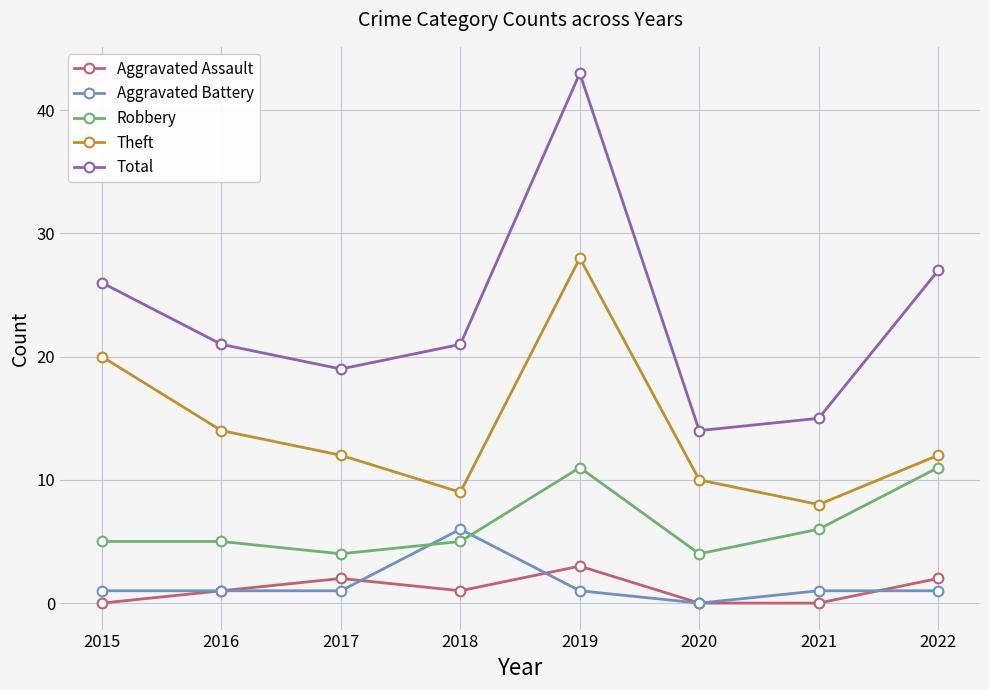

How many intersections are there between Robbery and Aggravated Battery?

2